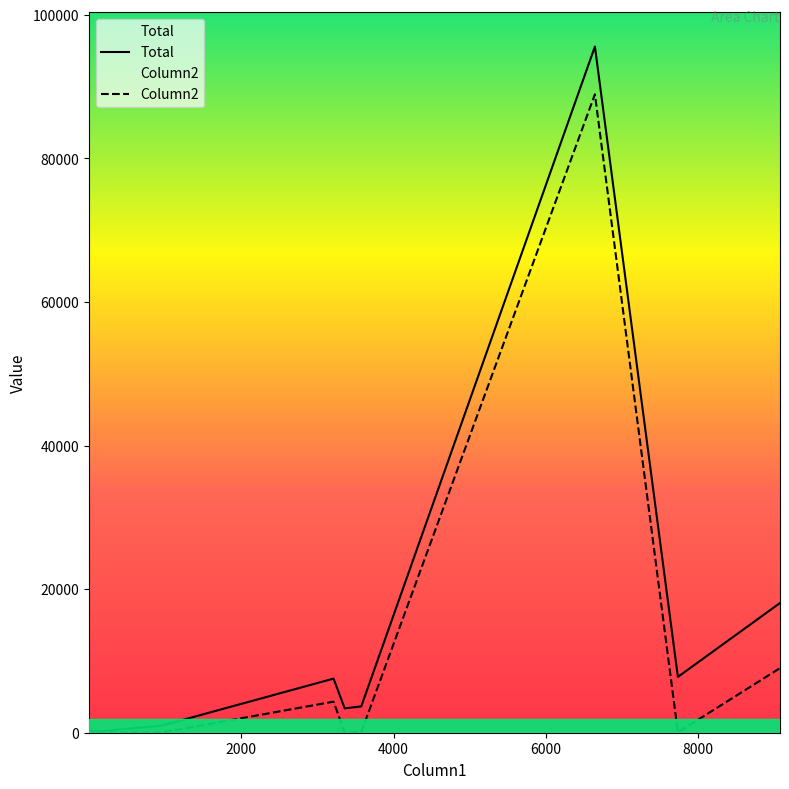

What is the average value of the Column2 series?

9351